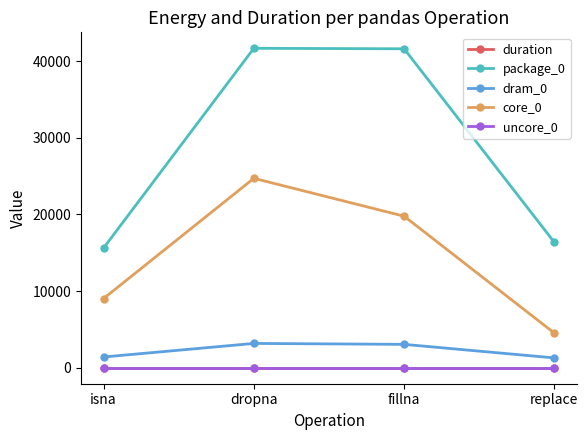

True or false: package_0 has more than 2 points higher than both neighbors.

False